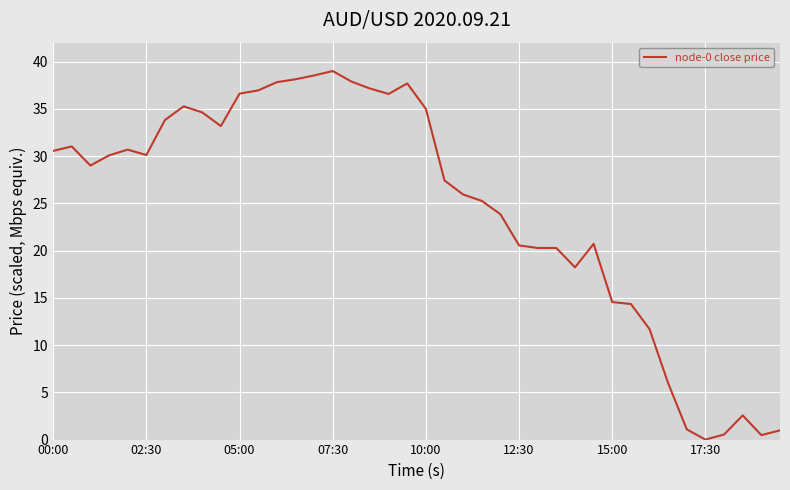

What is the difference between the maximum and minimum values?

39.0